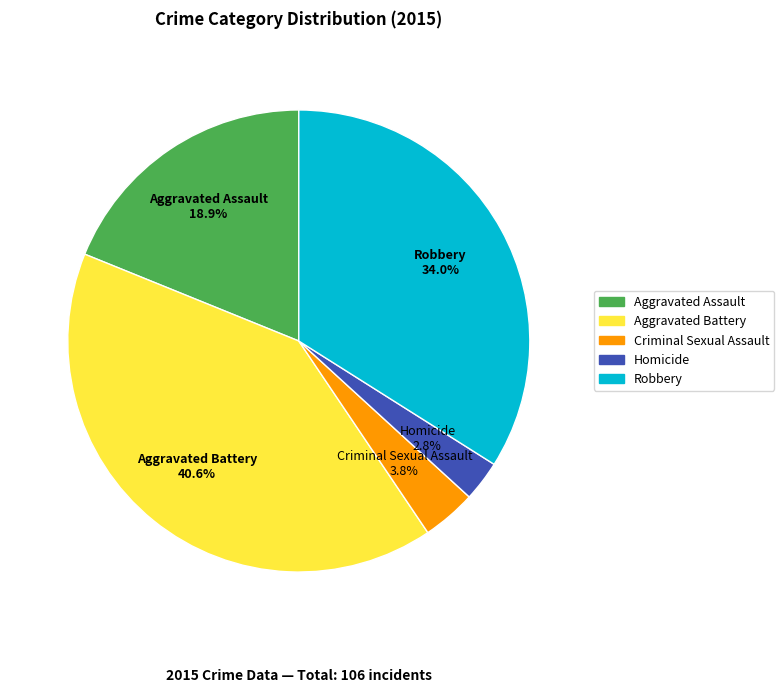

Does any single category account for the majority?

No